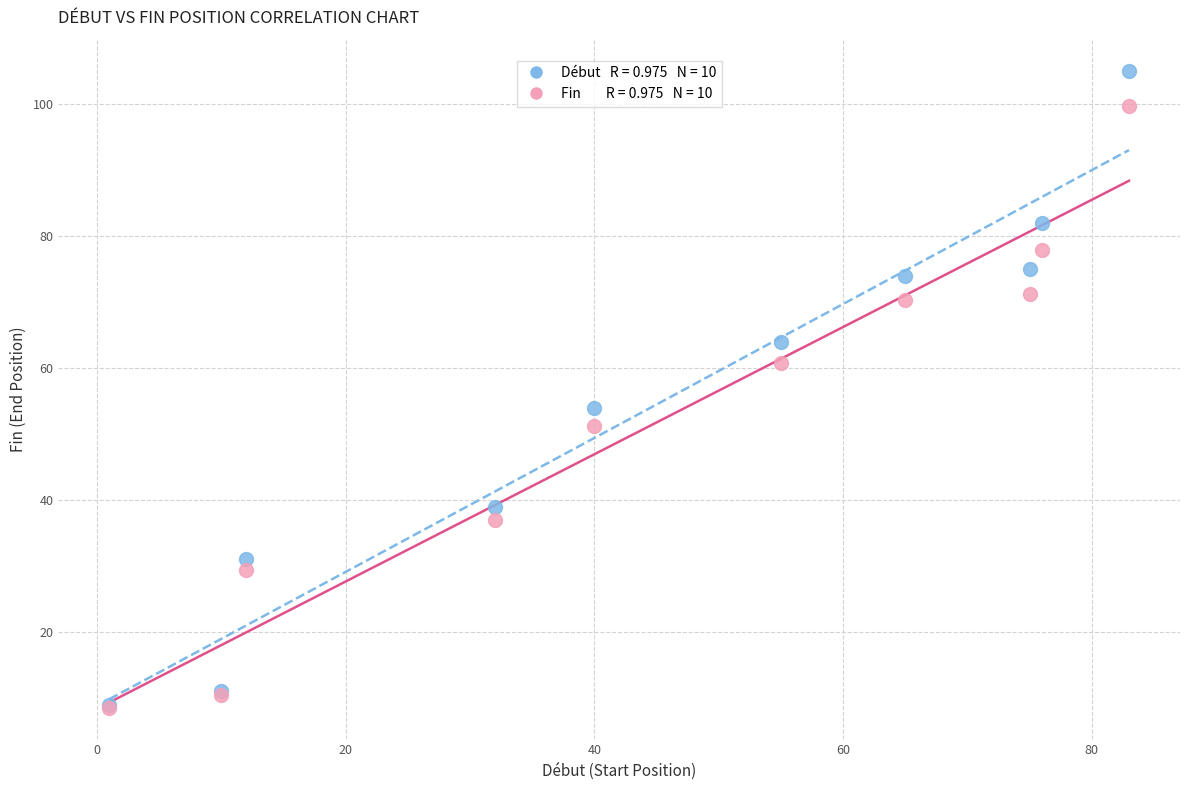

Across all series, what Y value is closest to 56?

54.0